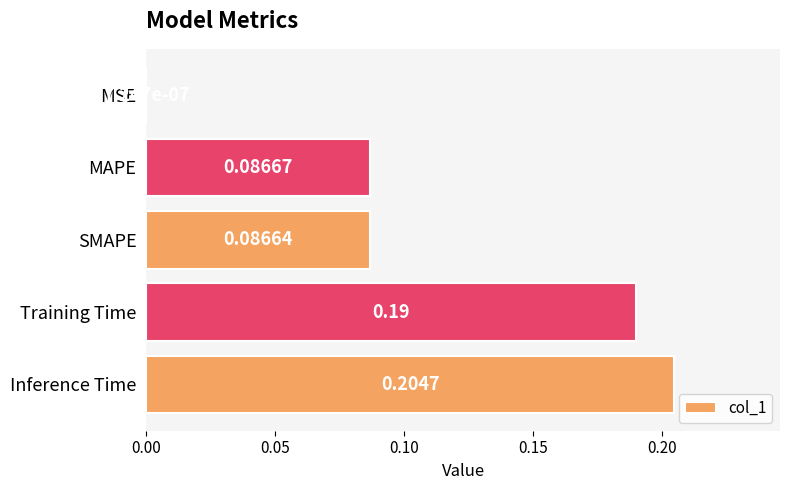

What is the change in value from MSE to Inference Time?

+0.2